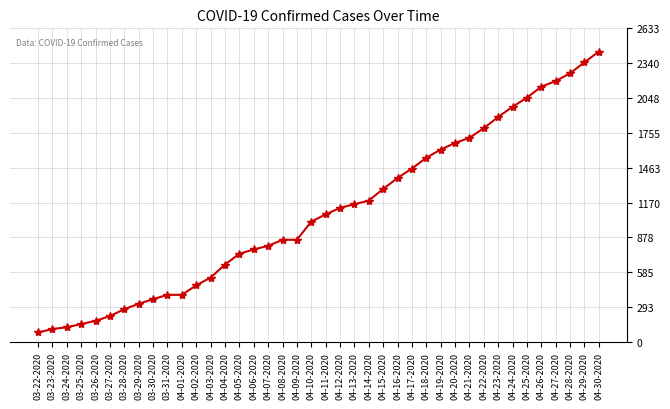

Where is the data nearest to the value 1259?

04-15-2020